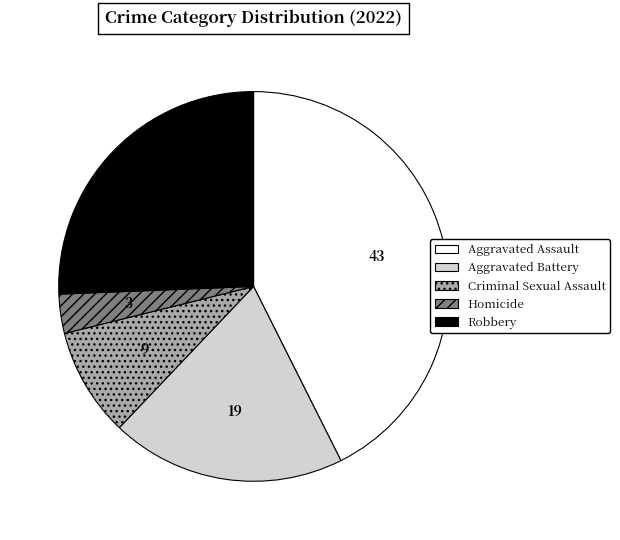

Is it true that Homicide is 3% of the pie?

True